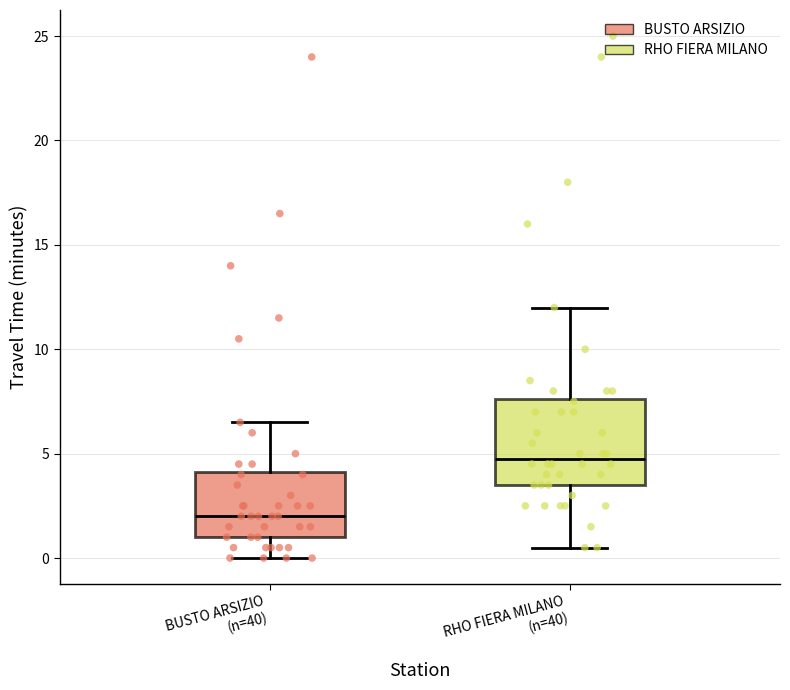

Which box is the tallest, from its lower edge to its upper edge?

RHO FIERA MILANO (n=40)